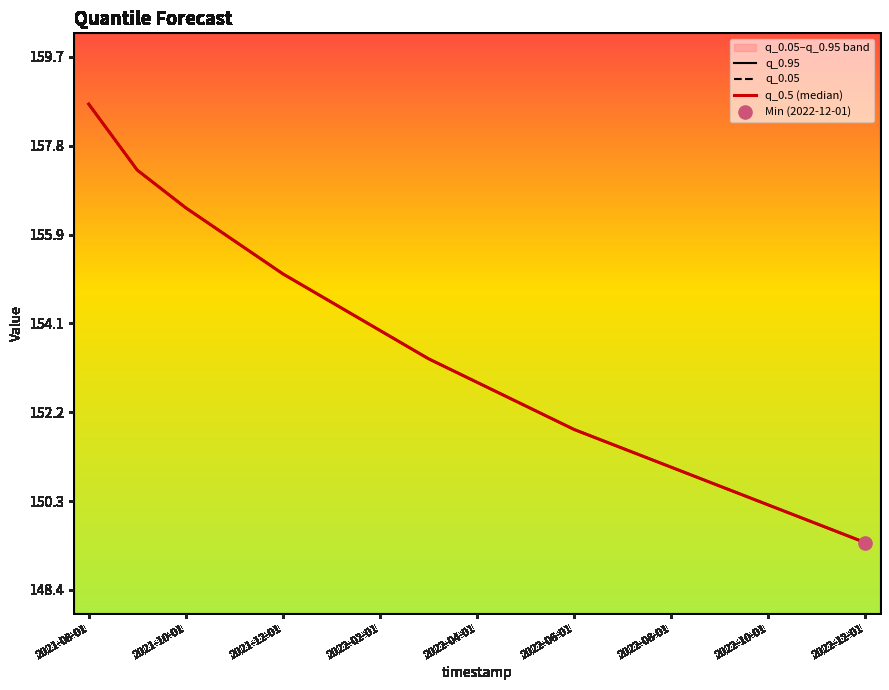

At how many categories does at least one series exceed 149?

17